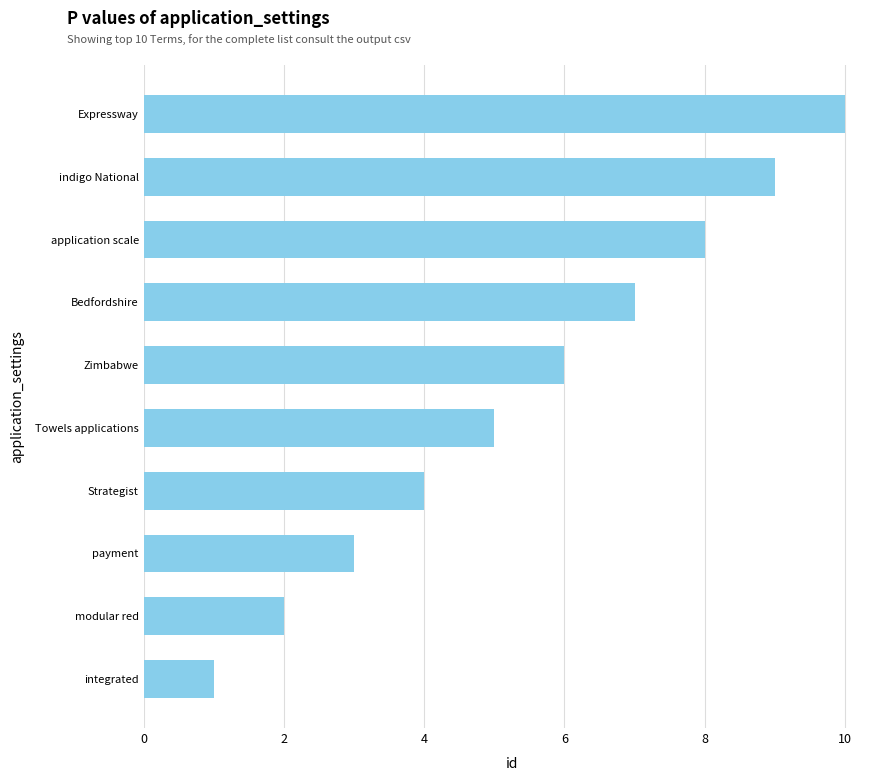

Is it true that the value at Zimbabwe is 6?

True